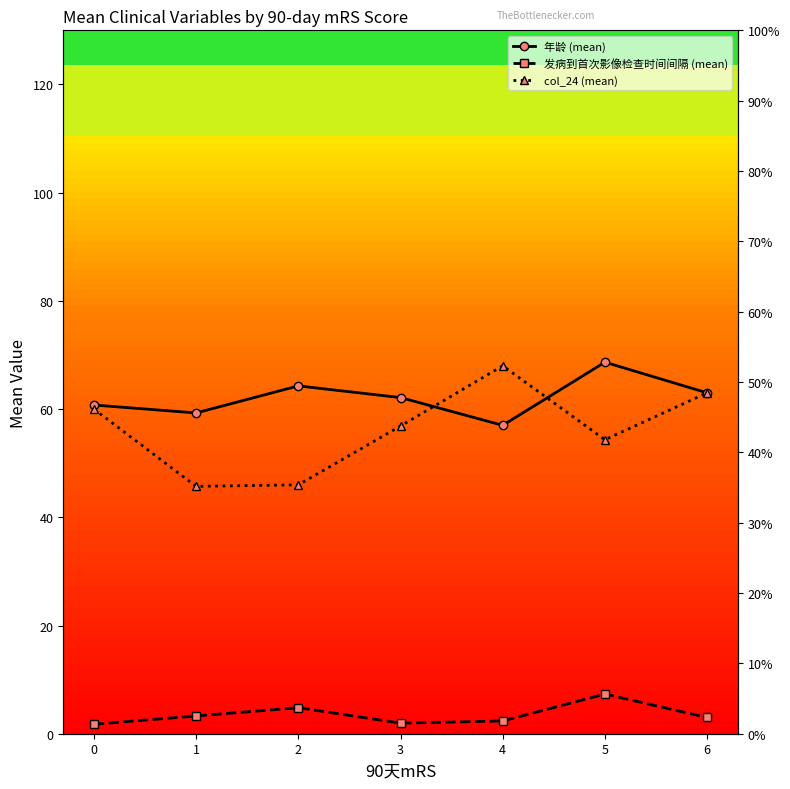

What is the greatest value displayed?

68.7